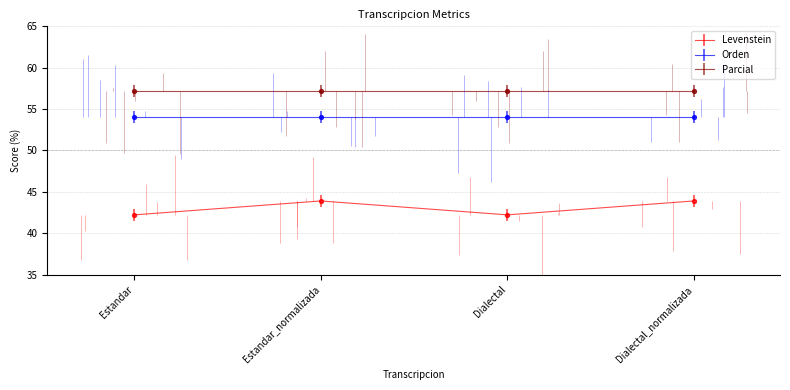

At which category is the sum across all series the highest?

Estandar_normalizada